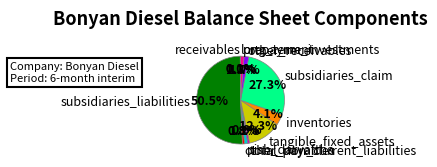

Approximately how many times larger is the value at inventories compared to other_payables?

5.3